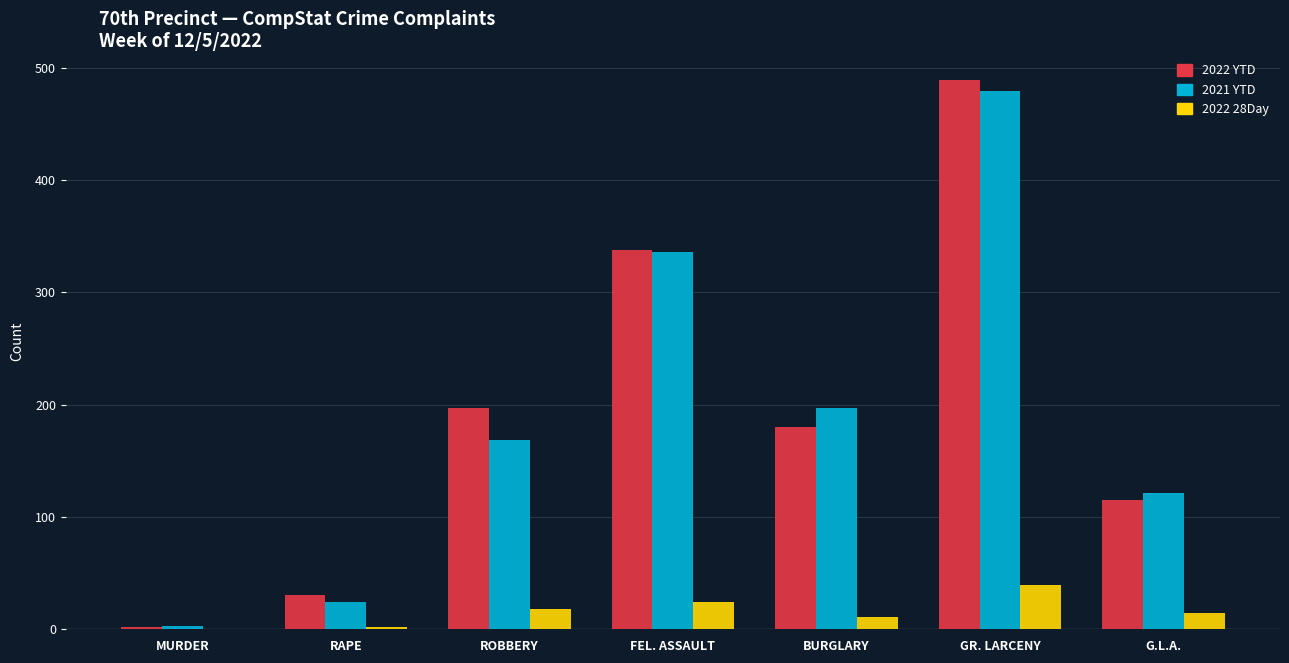

The 2022 28Day series shows 16 at GR. LARCENY. True or false?

False